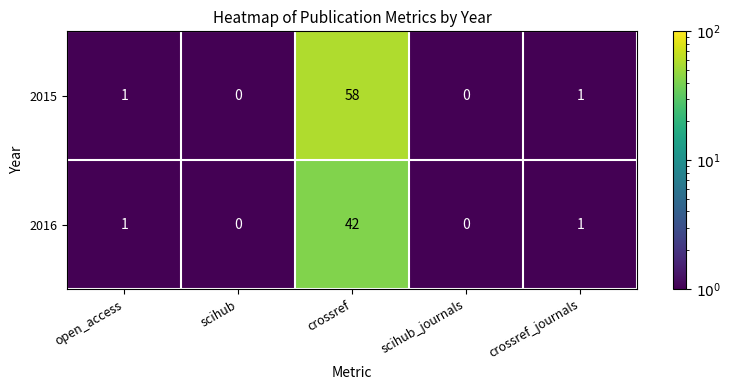

Which series has the widest spread of values?

2015